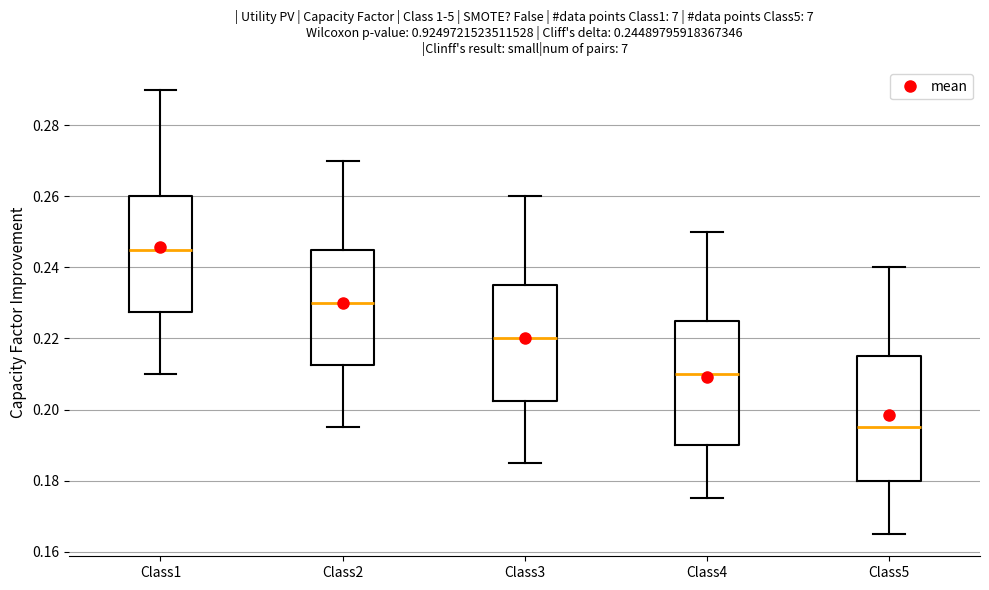

Which box has the highest median line?

Class1